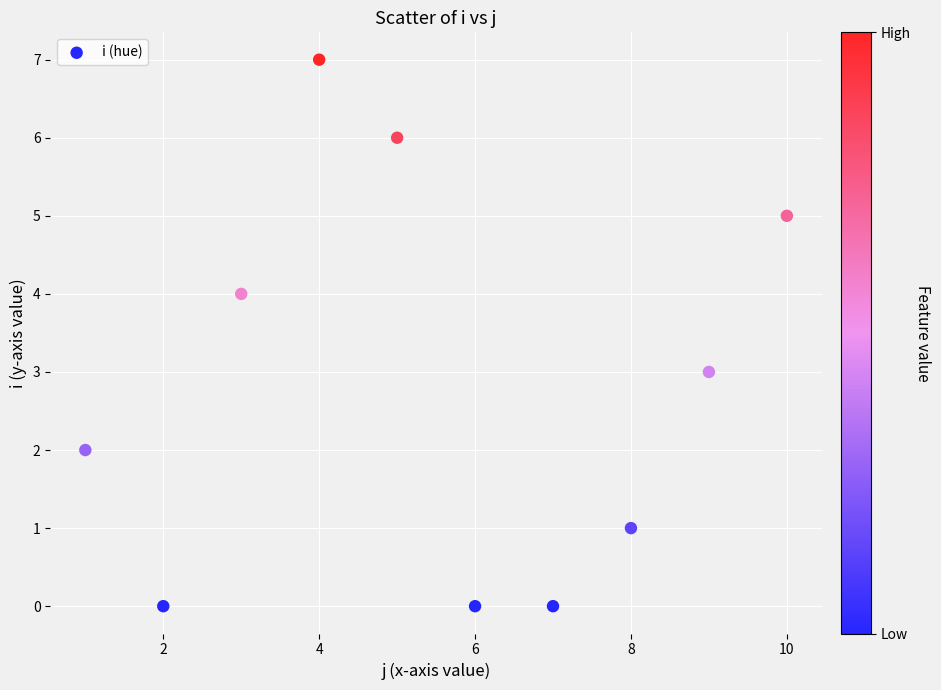

What is the average Y value?

3